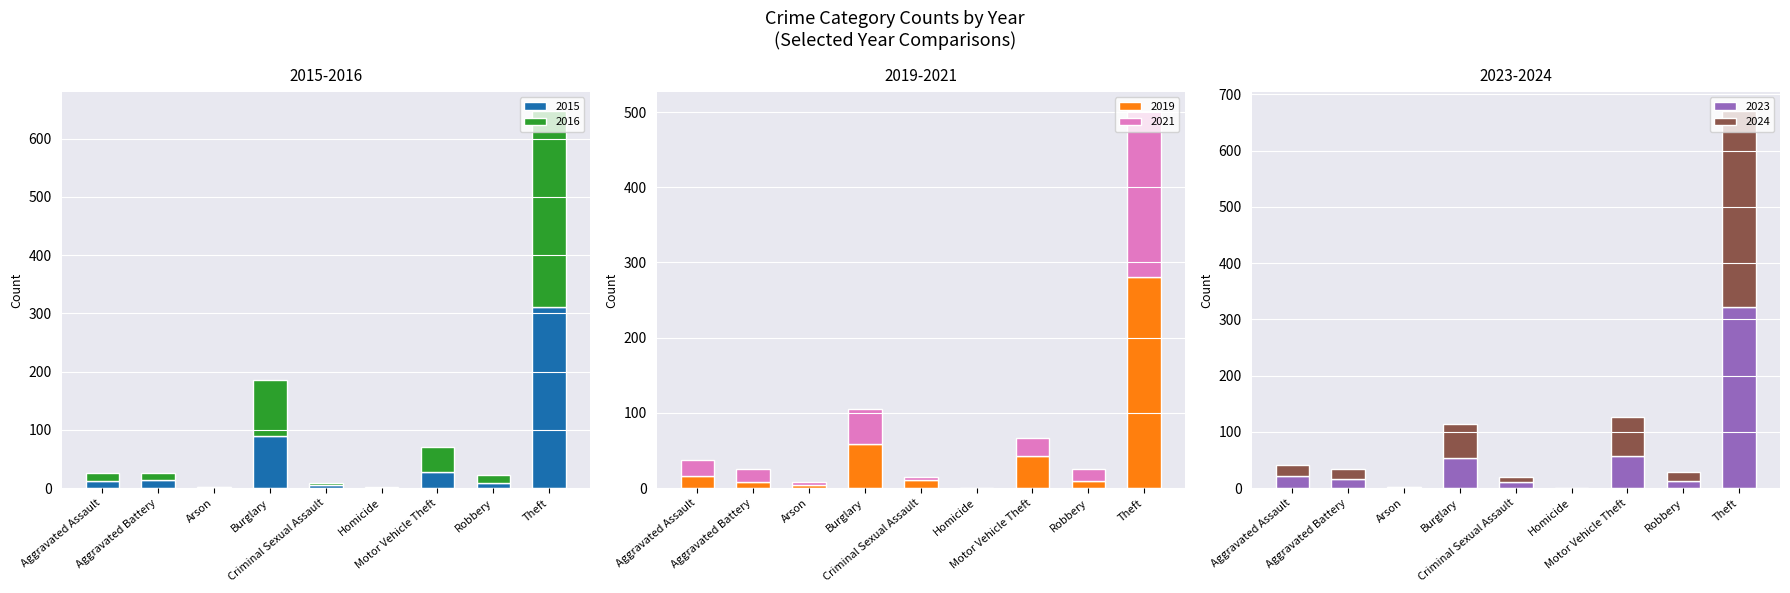

Is it true that 2021 equals 59 at Theft?

False